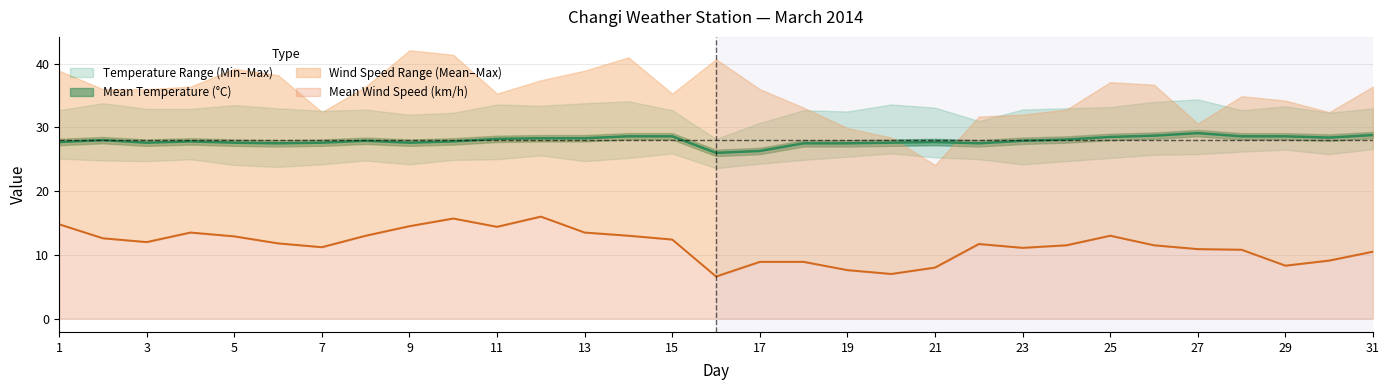

Does the chart have visible grid lines?

Yes